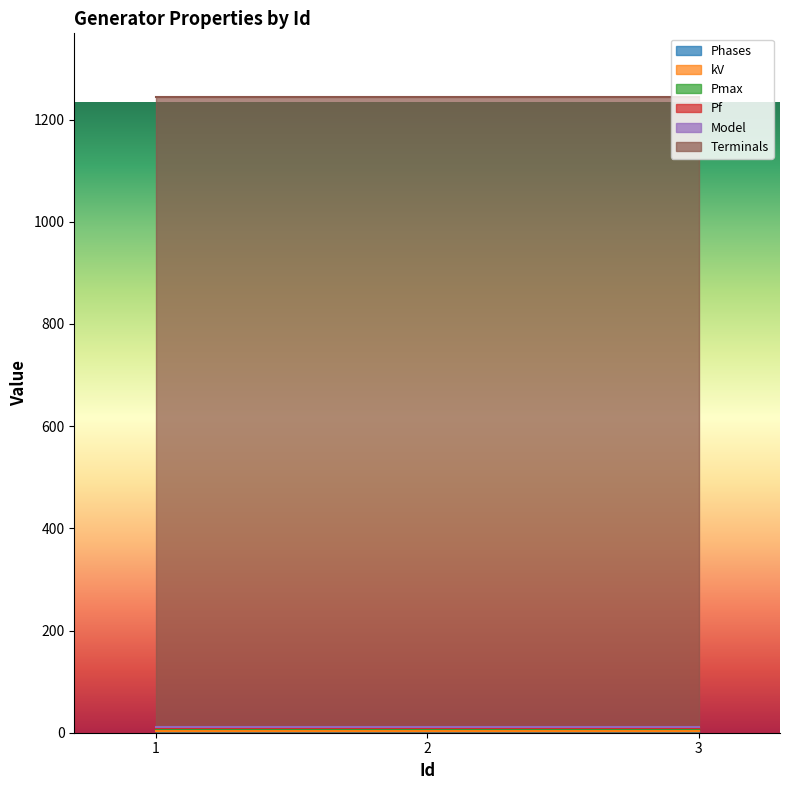

What is the maximum value shown in the chart?

1234.0